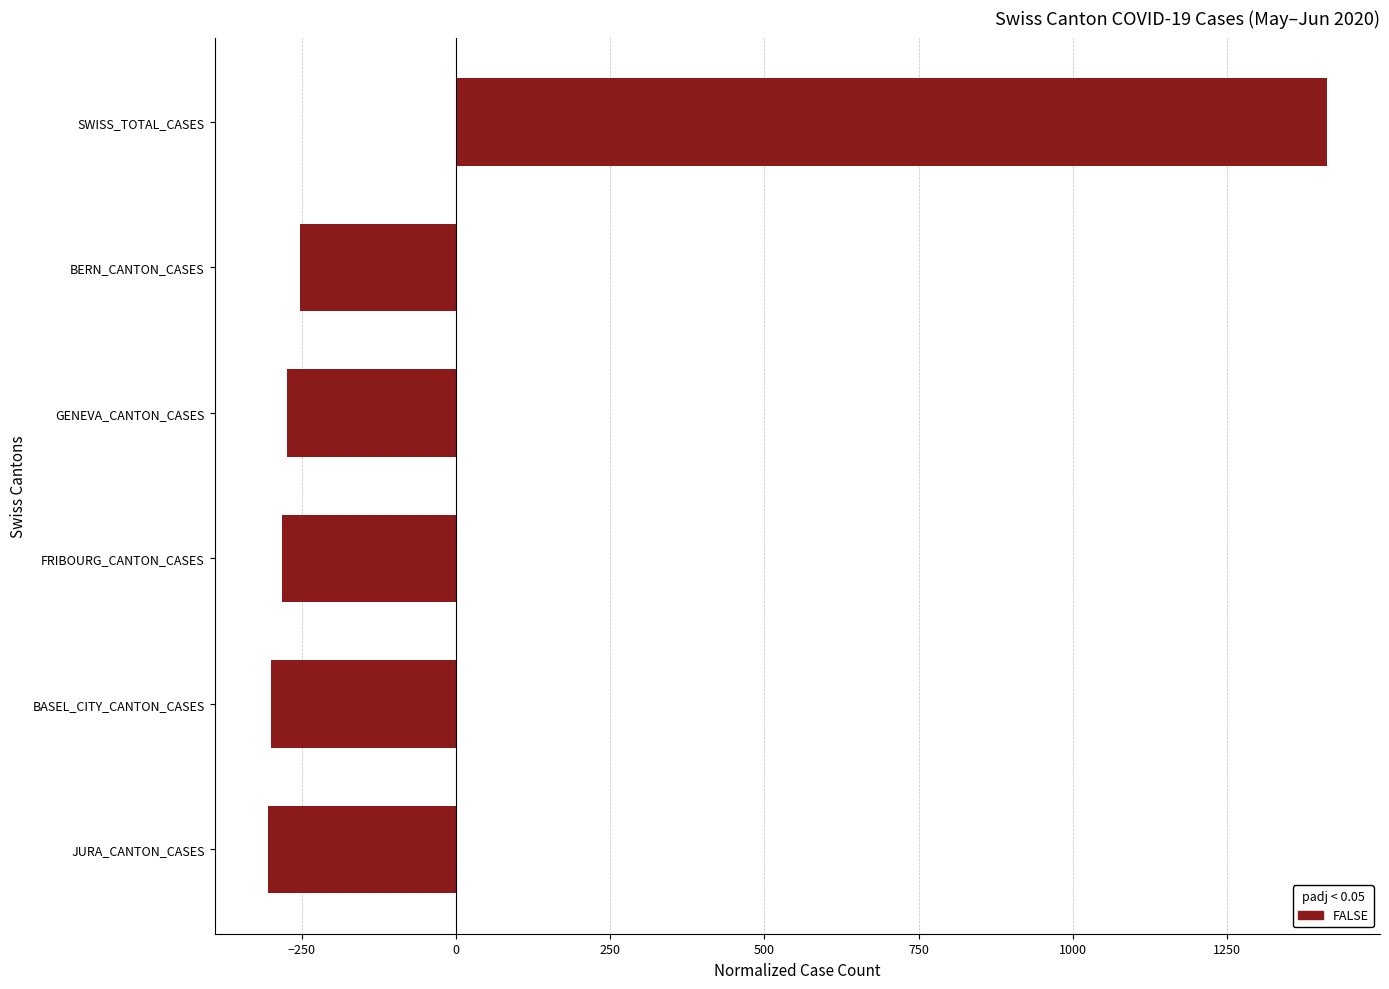

The chart shows a value of -305.2 at JURA_CANTON_CASES. True or false?

True